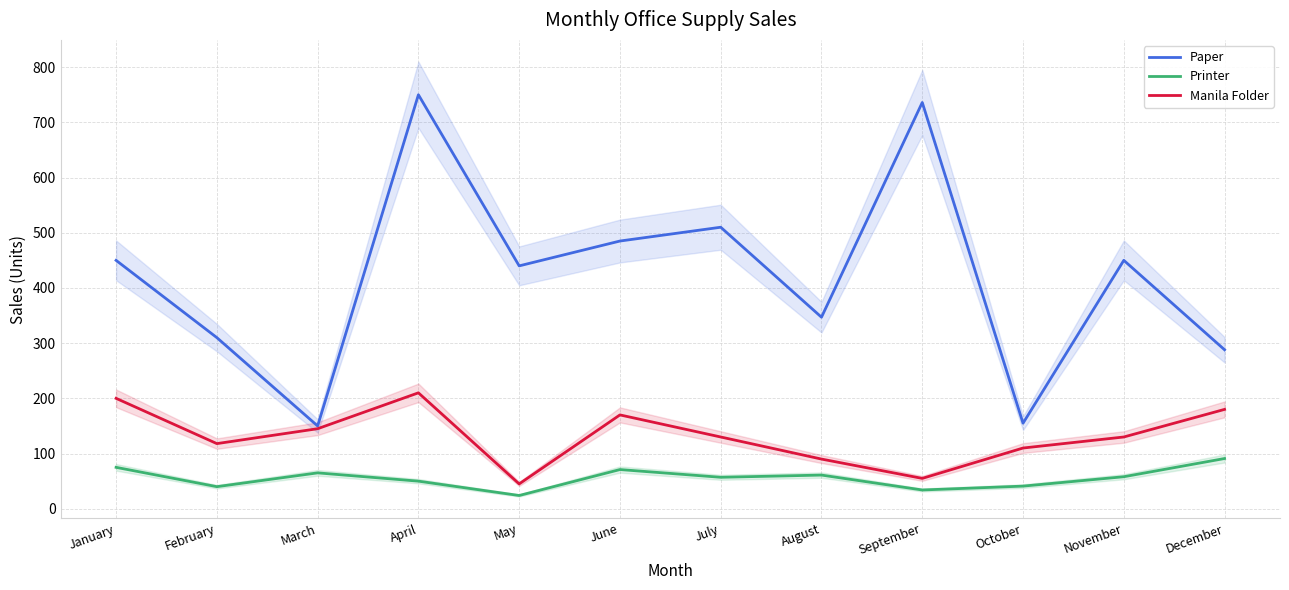

At how many categories does at least one series exceed 161?

10